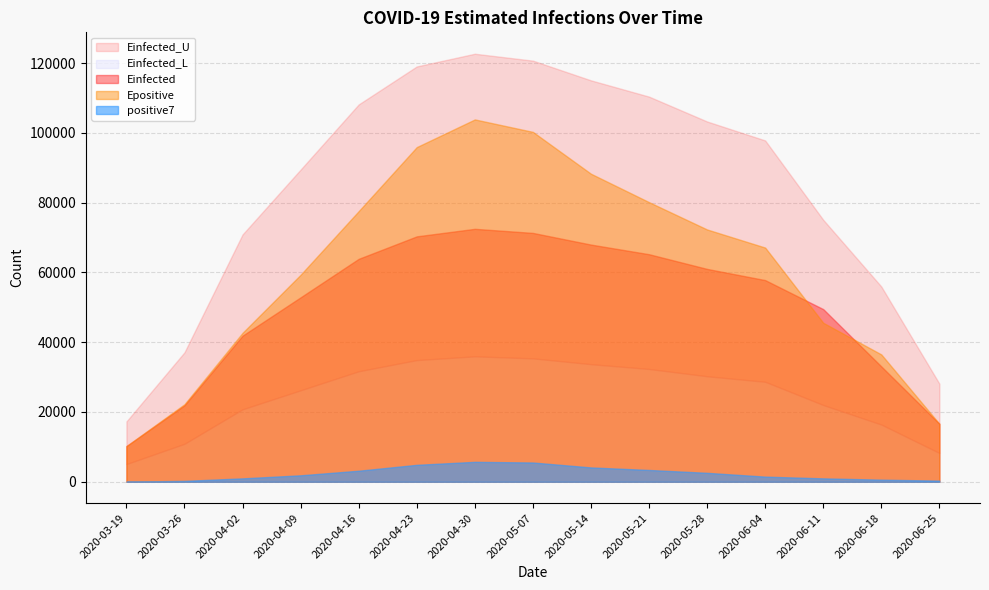

Does the chart have visible grid lines?

Yes